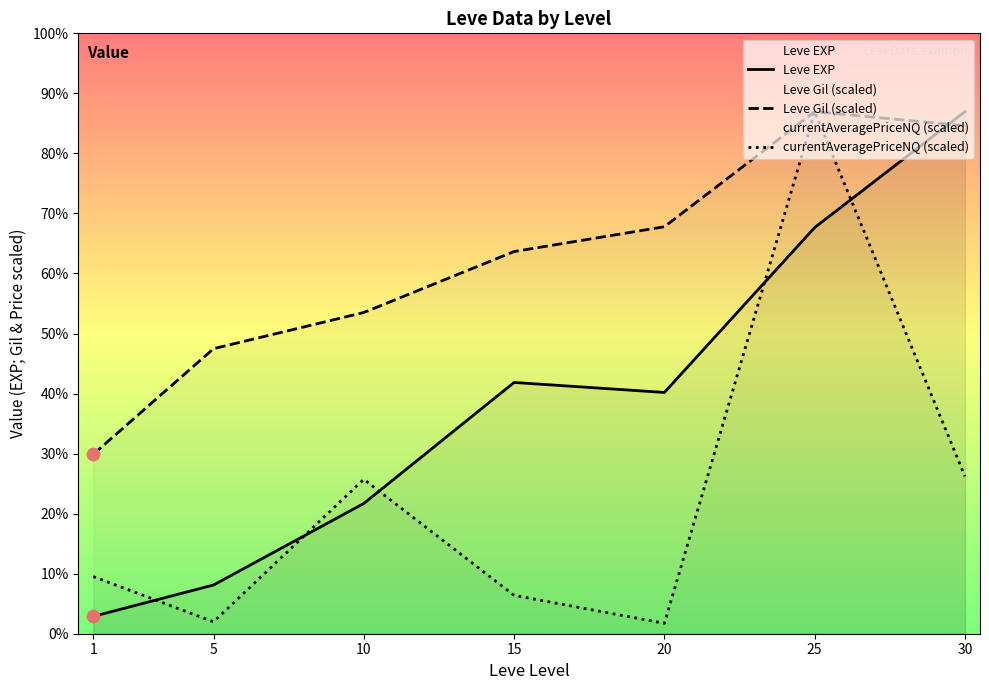

Is the value of Leve EXP at 20 greater than the value of currentAveragePriceNQ (scaled) at 20?

Yes